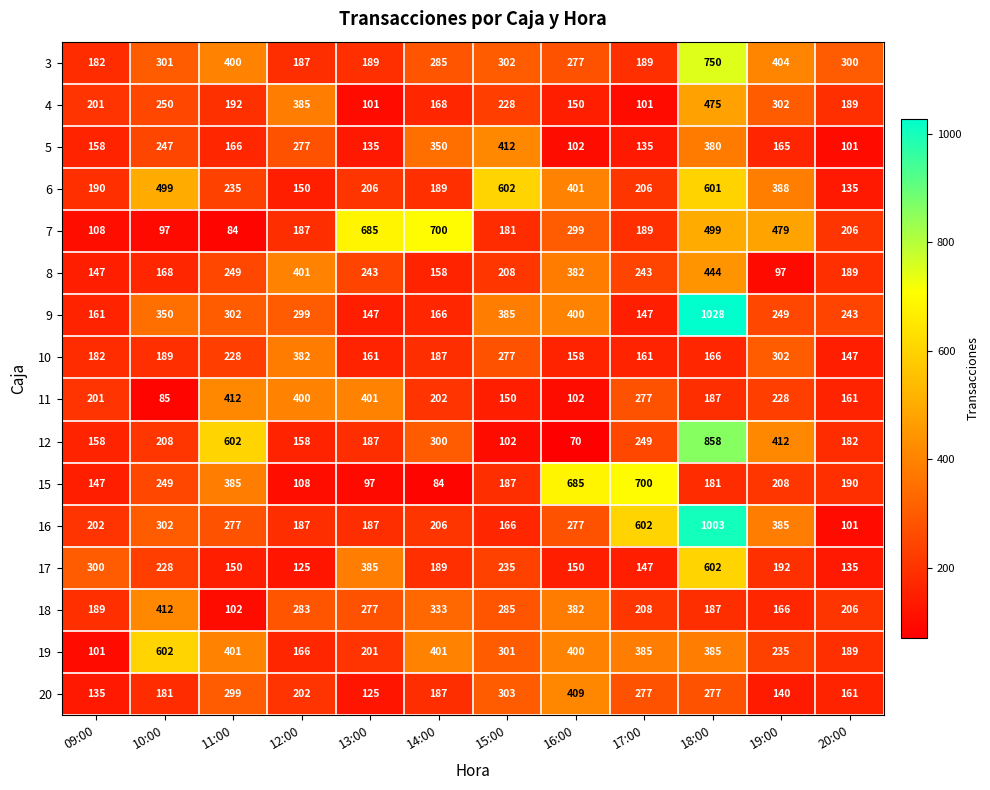

What is the average value of the 19 series?

314